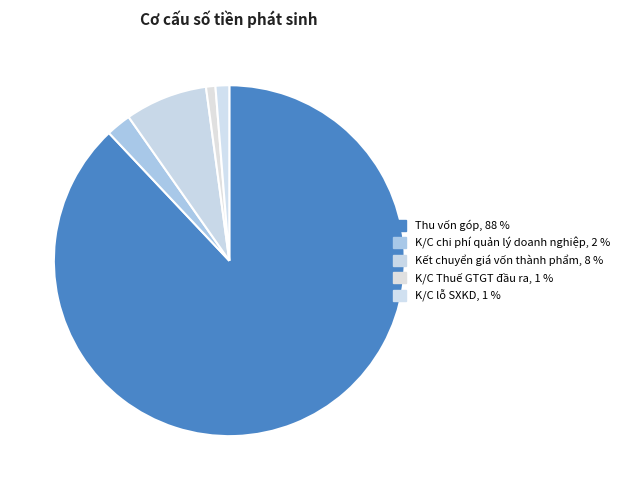

Count the number of slices in the pie.

5